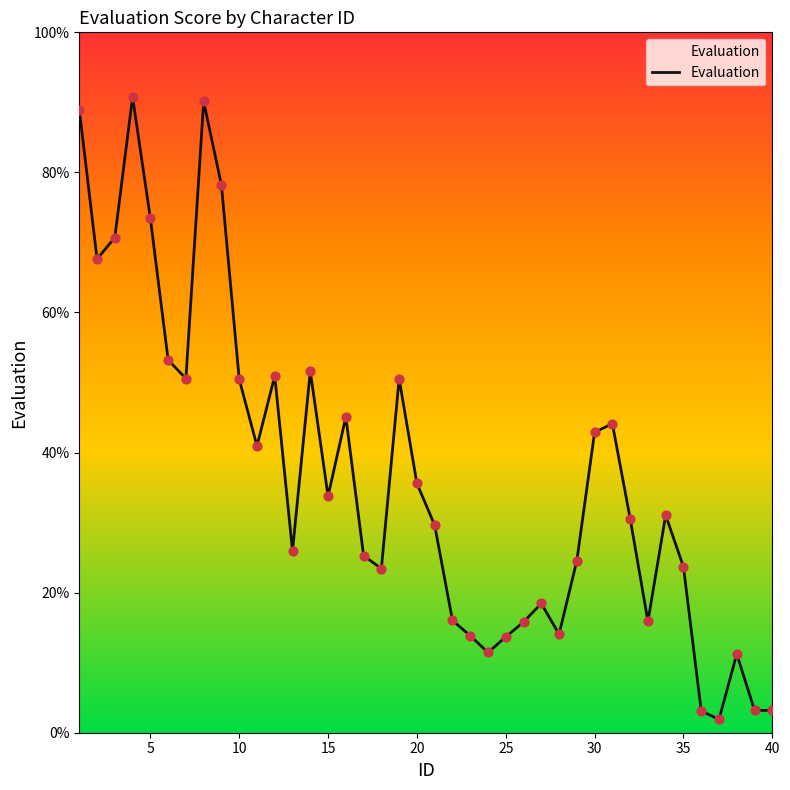

What is the difference between the maximum and minimum values?

88.9